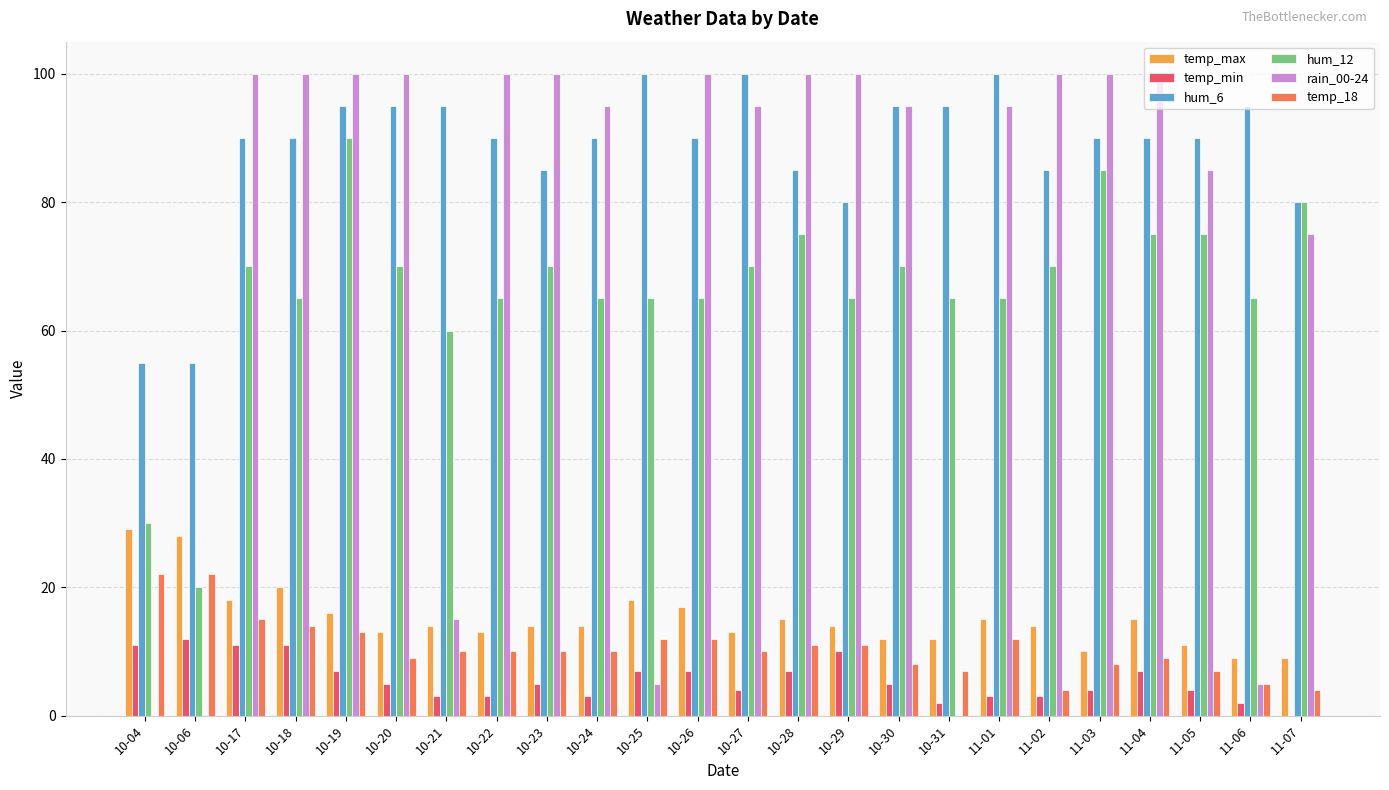

Which series changed the most between 10-21 and 10-29?

rain_00-24